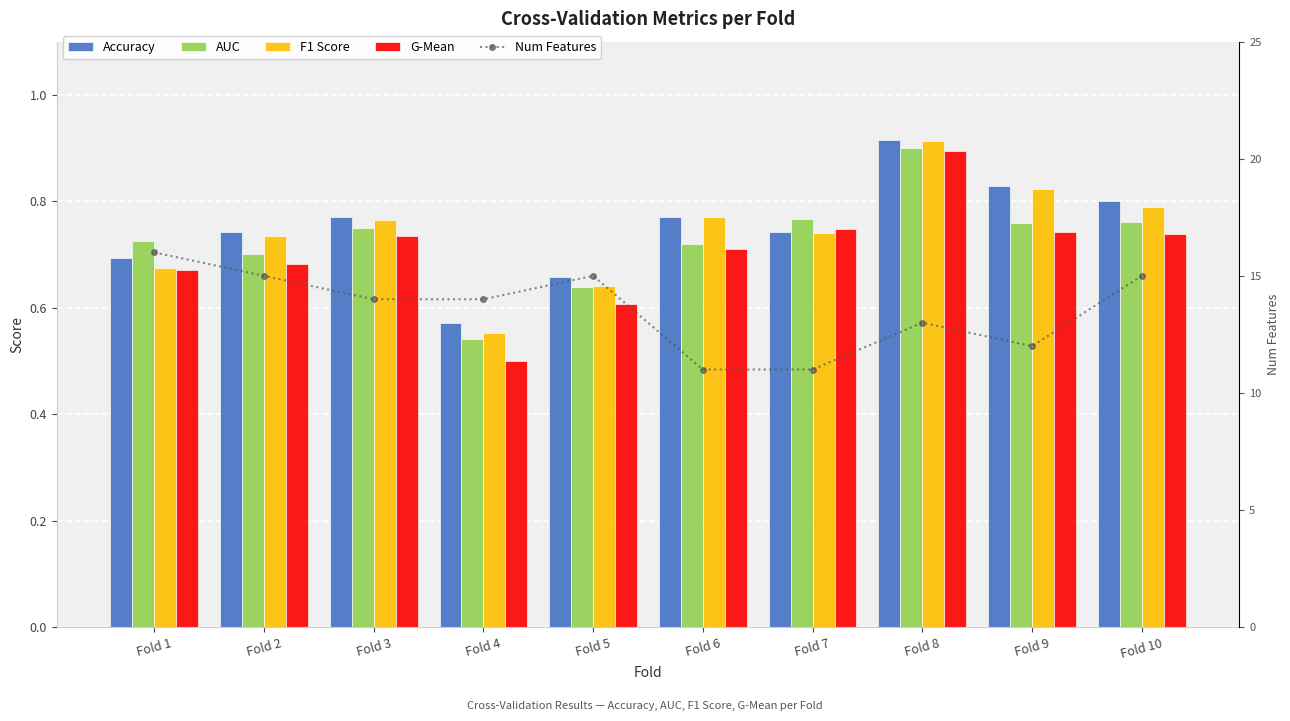

Which series has the largest range (max minus min)?

Num Features